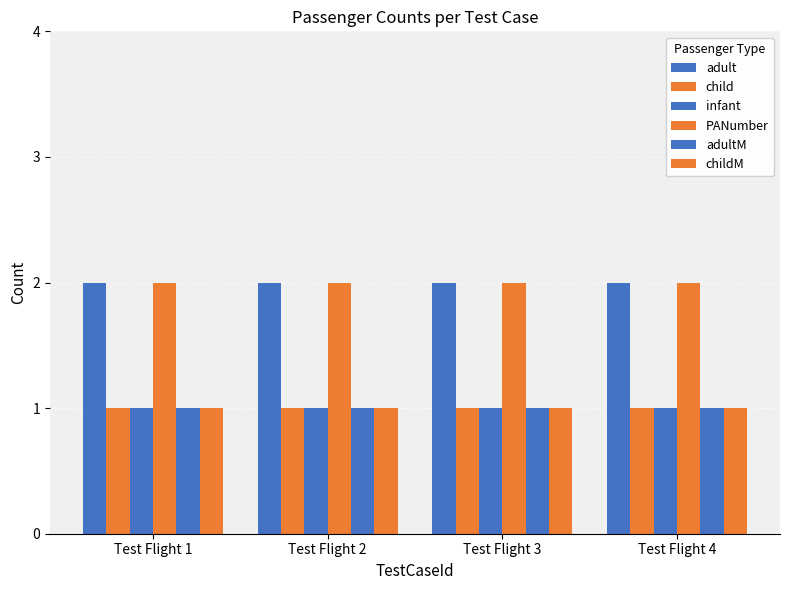

List the labels in order of adult value, smallest first.

Test Flight 1, Test Flight 2, Test Flight 3, Test Flight 4